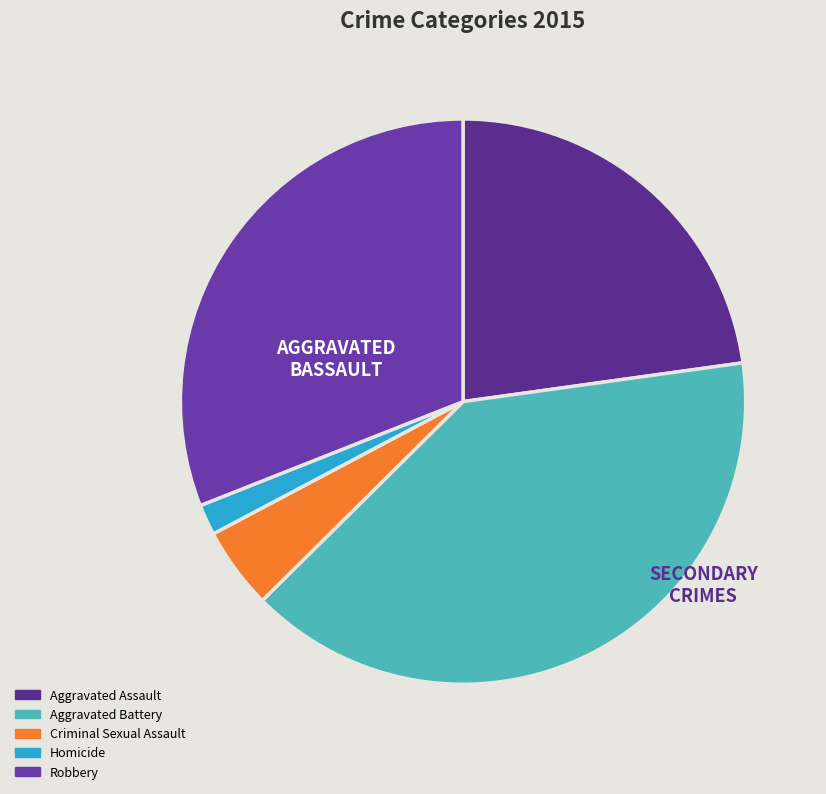

How many segments does this pie chart have?

5